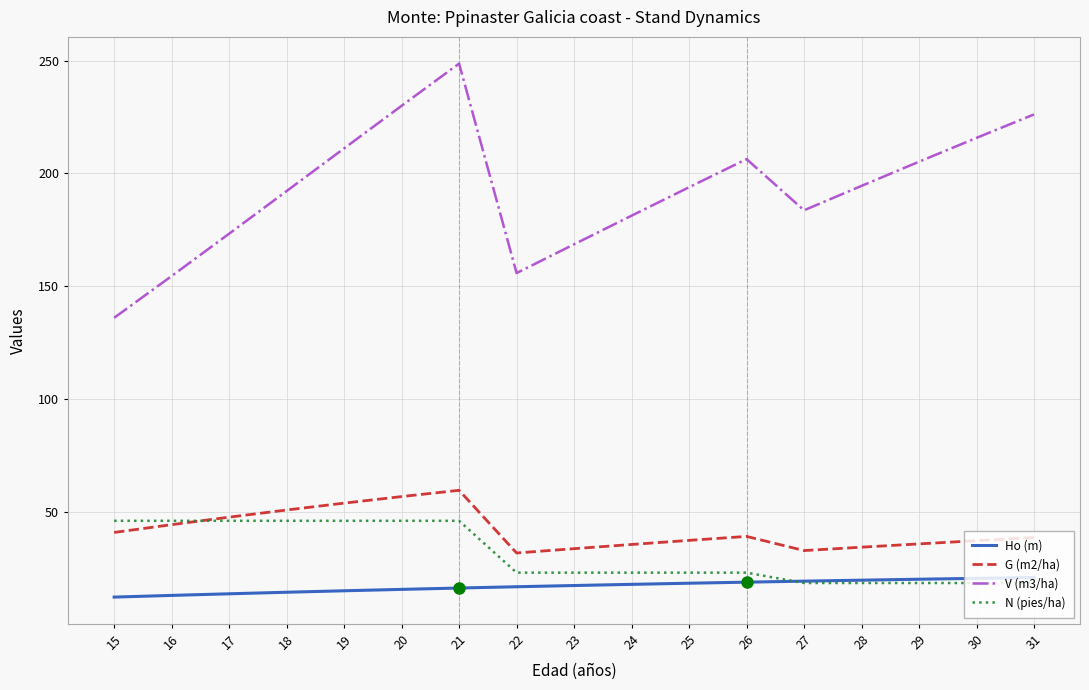

Which series has the largest range (max minus min)?

V (m3/ha)